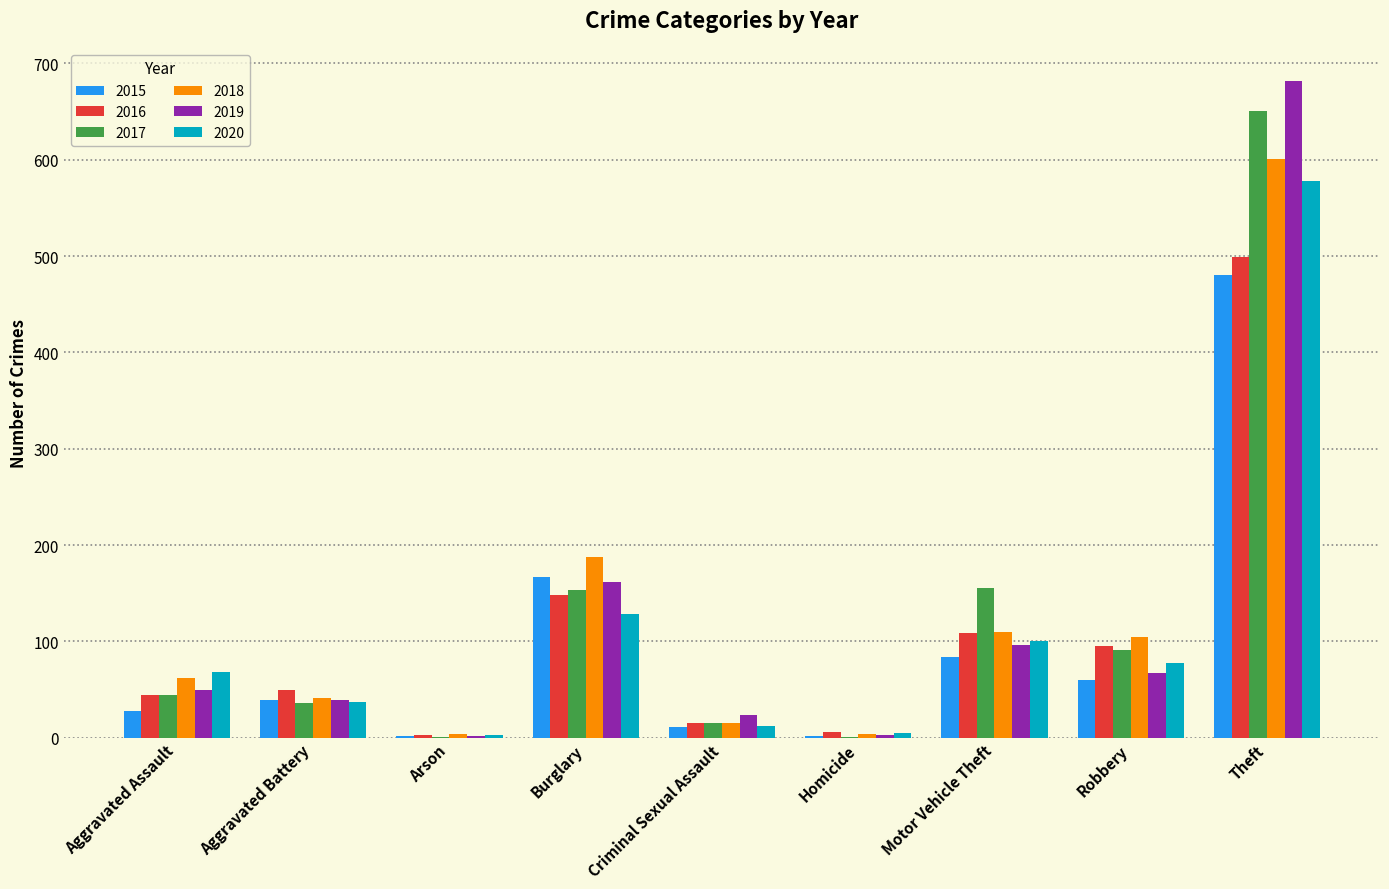

At which category is the sum across all series the highest?

Theft